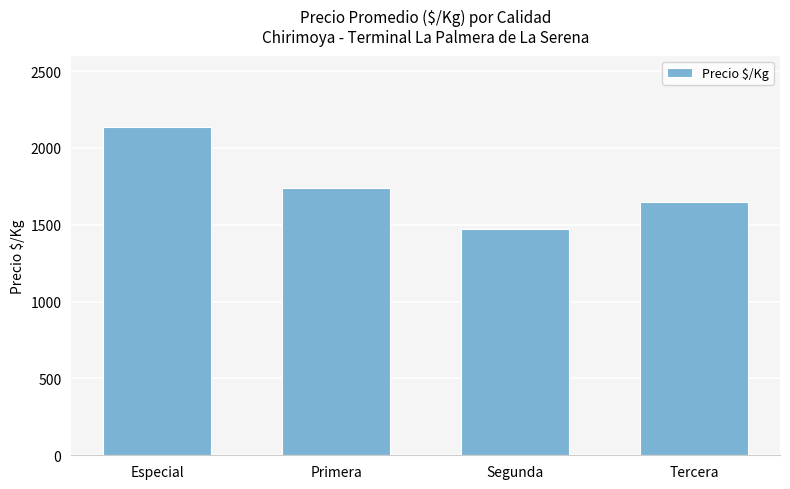

What is the label of the 1st bar from the left?

Especial